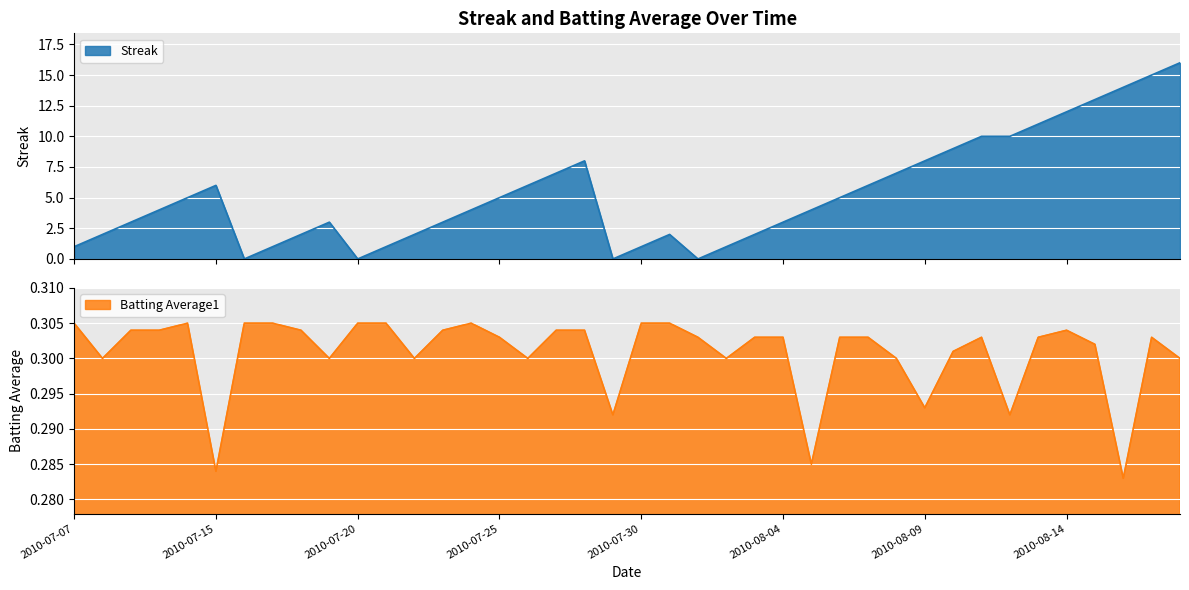

True or false: Batting Average1 has a value of 0.3 at 2010-08-10.

True